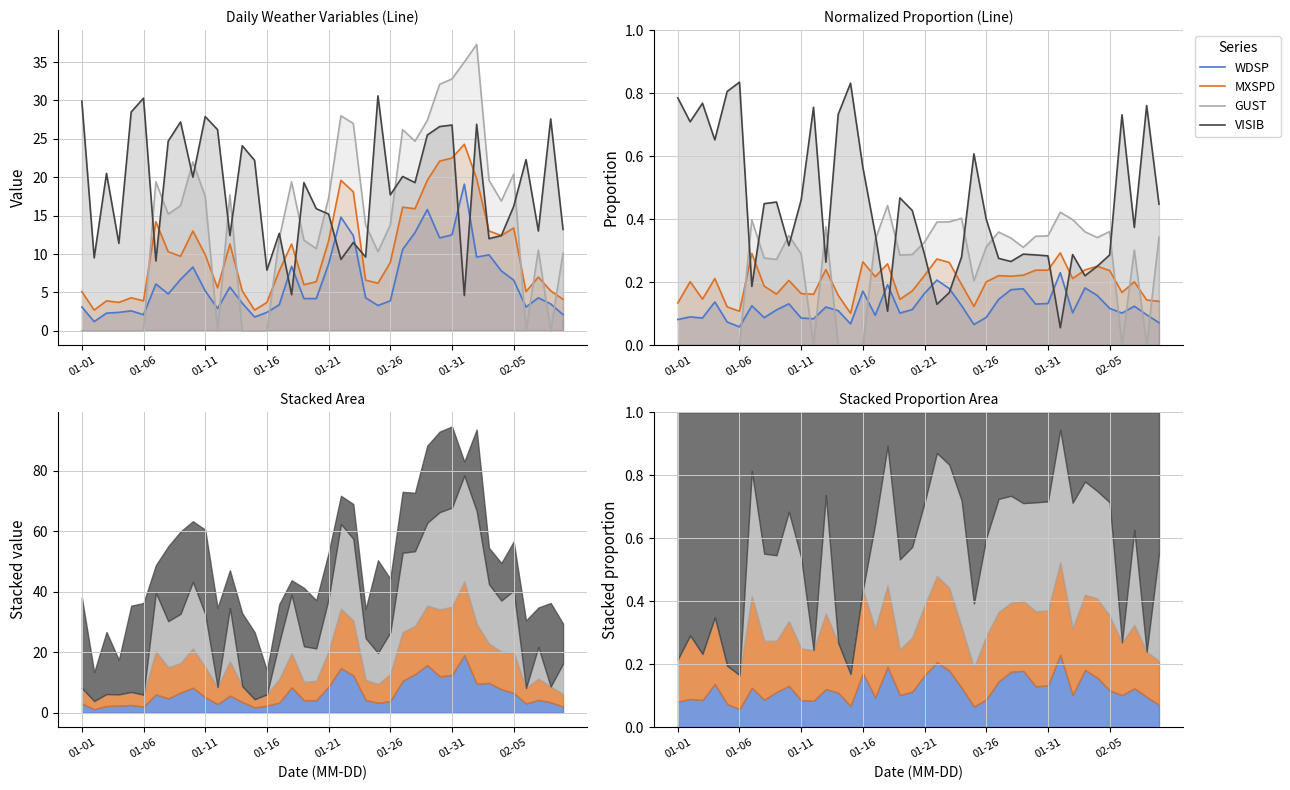

Which series has the largest range (max minus min)?

VISIB